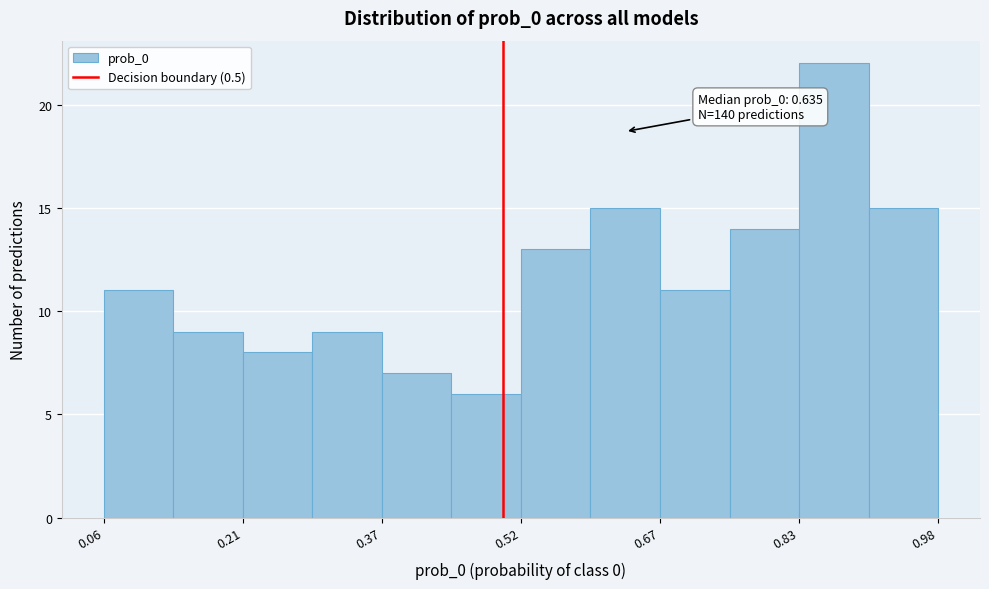

Read against the x-axis, roughly where is the centre of the tallest bar?

0.86